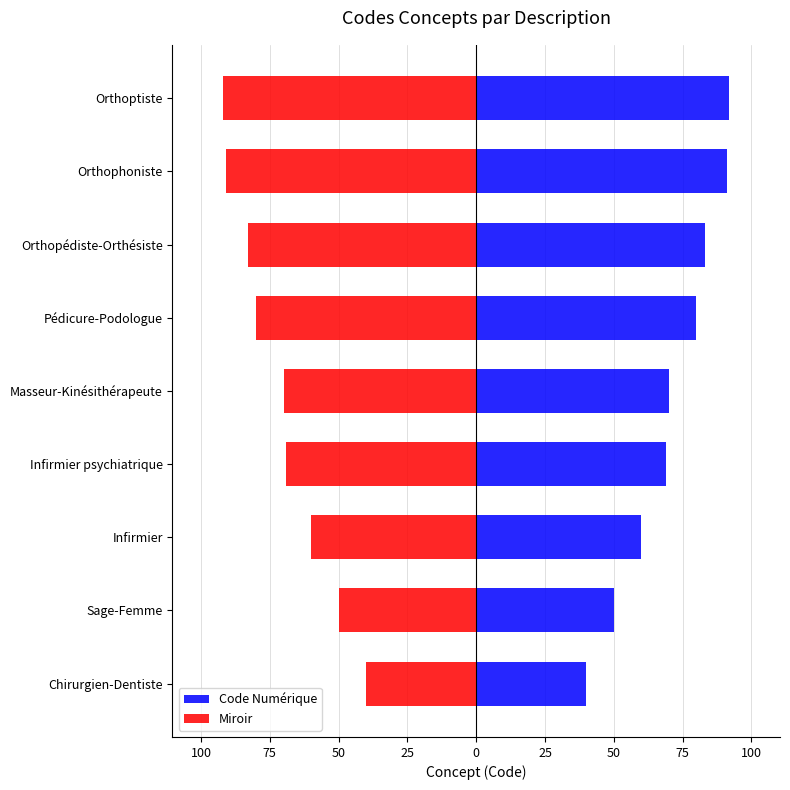

True or false: Miroir has a value of -30 at Infirmier.

False